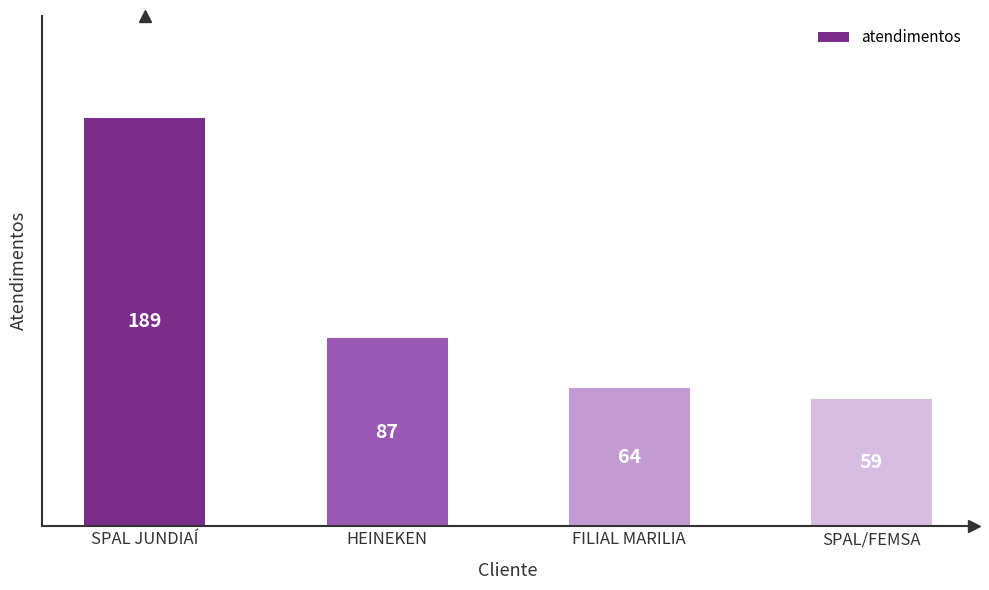

What is the change in value from SPAL JUNDIAÍ to HEINEKEN?

-102